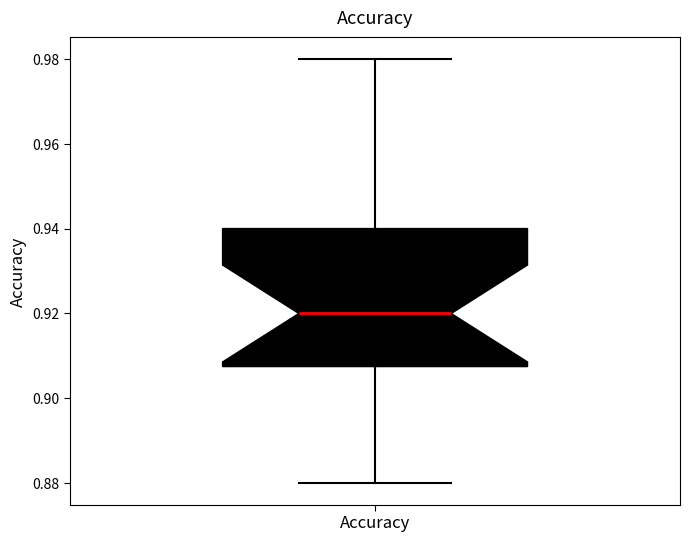

Read this box plot against the y-axis: the position of the median line, the range covered by the box, and the ends of both whiskers. The values are not printed on the chart, so give them approximately, as read against the axis.

median 0.920, box 0.908 to 0.940, whiskers 0.880 to 0.980